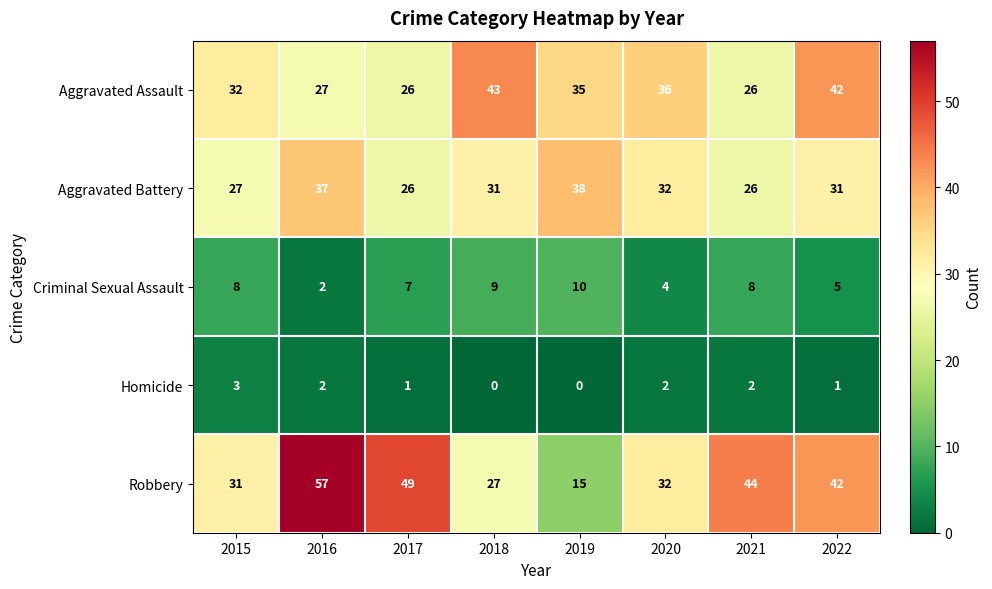

At how many categories does at least one series exceed 12?

8